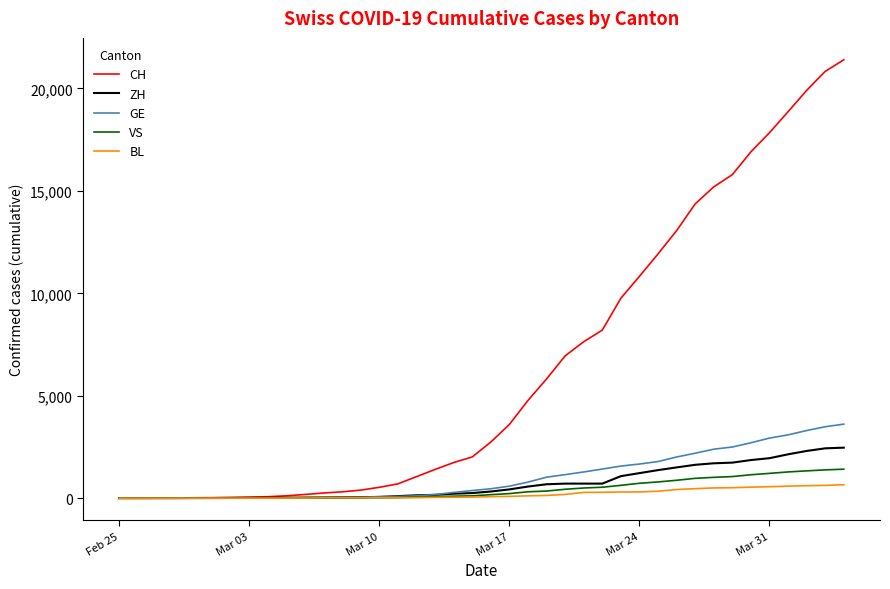

Which series has the largest total across all categories?

CH